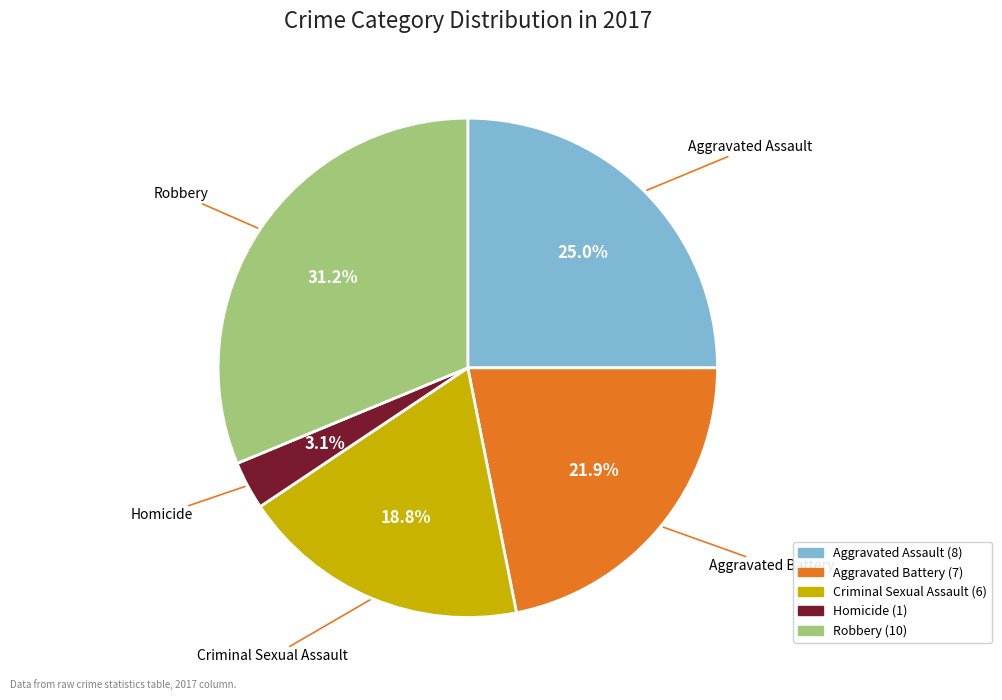

Between Aggravated Assault and Criminal Sexual Assault, which is larger?

Aggravated Assault